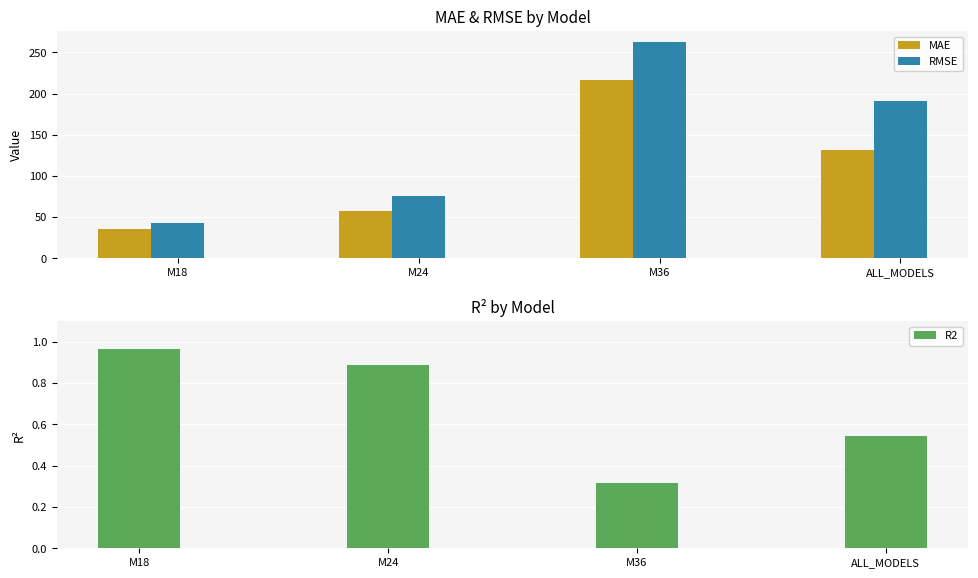

The MAE series shows 306.4 at M36. True or false?

False